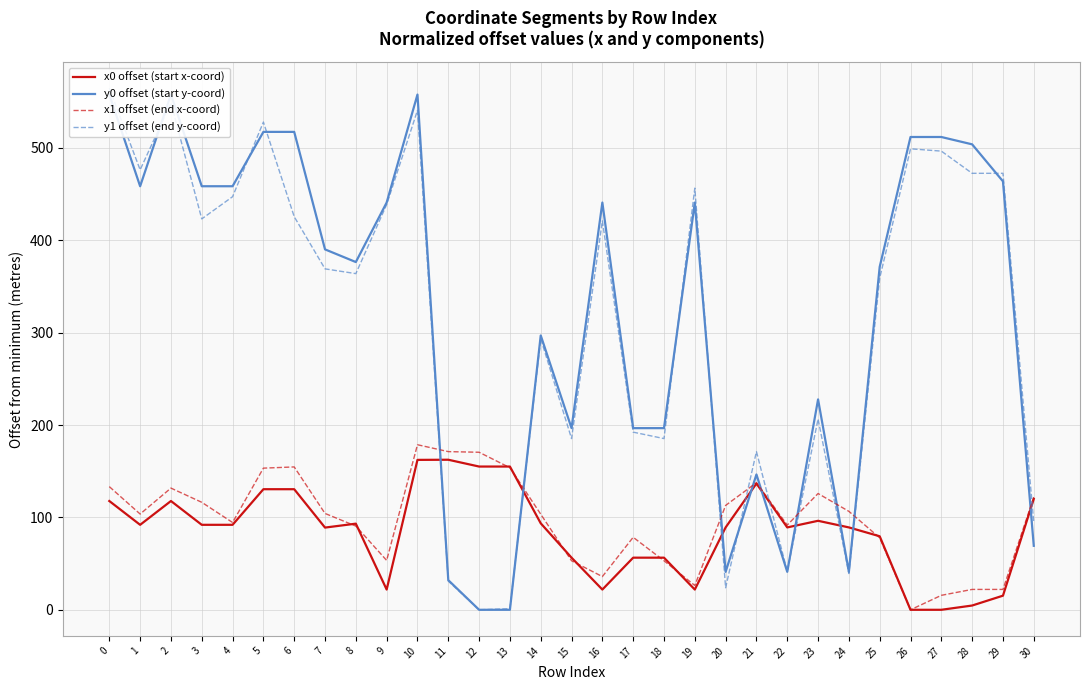

What is the value of the y0 offset (start y-coord) point at the 24th from the left?

227.8